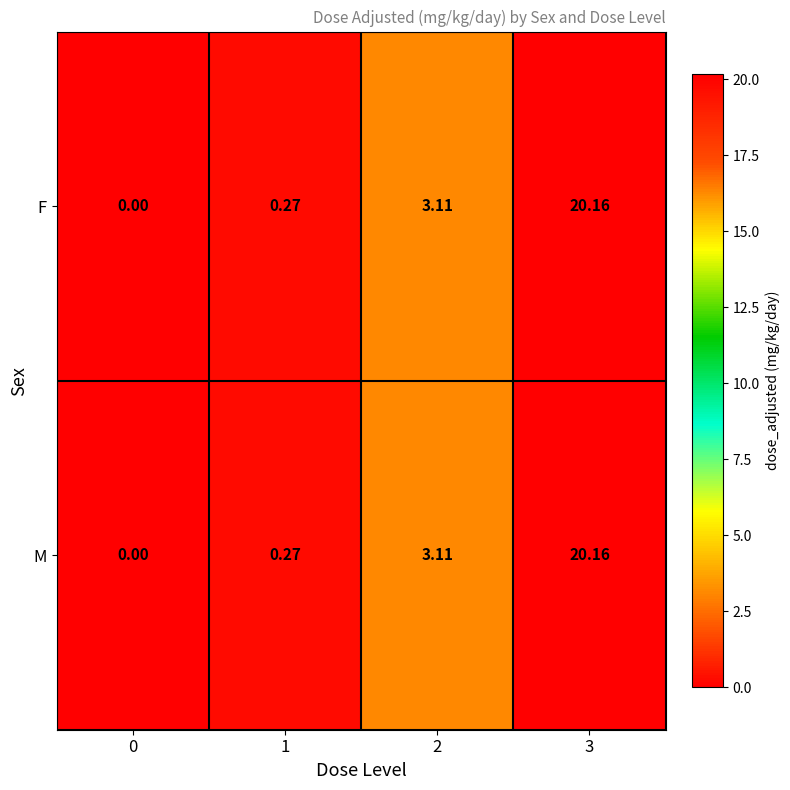

How many data points in F are above 3?

2